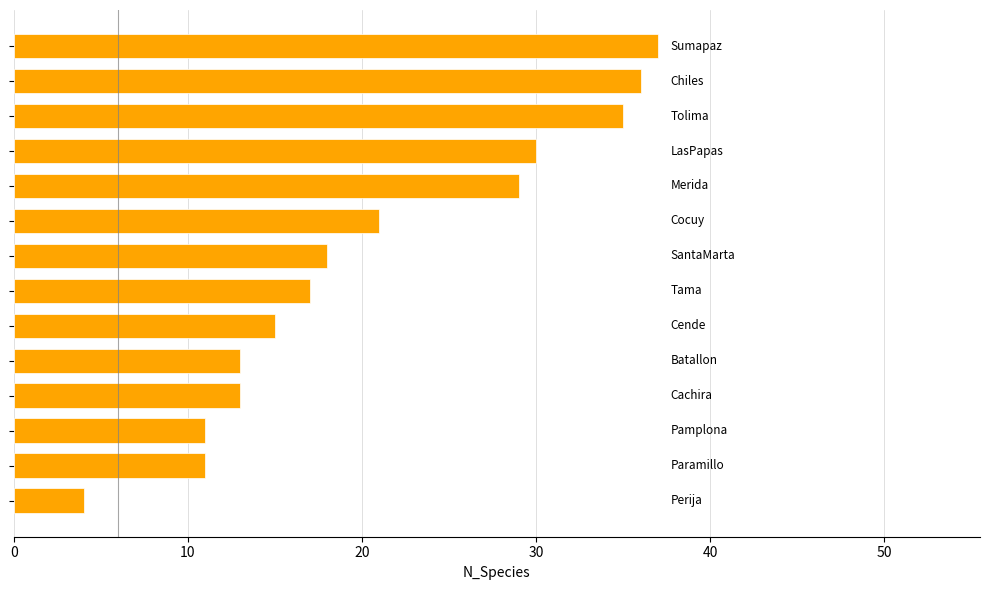

What is the difference between the second highest and minimum values?

32